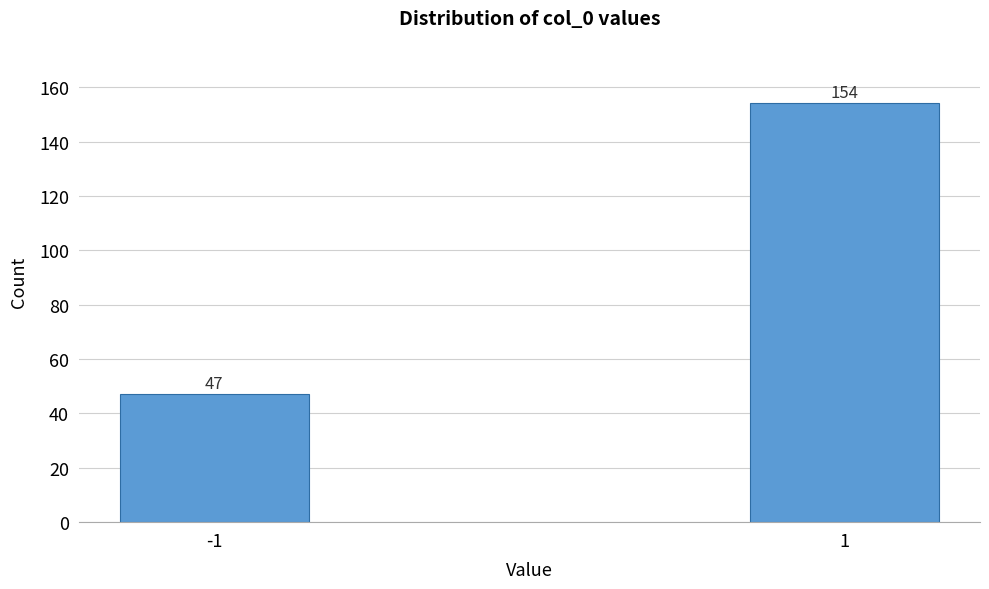

Reading left to right, list all the values displayed in this chart.

-1=47	1=154